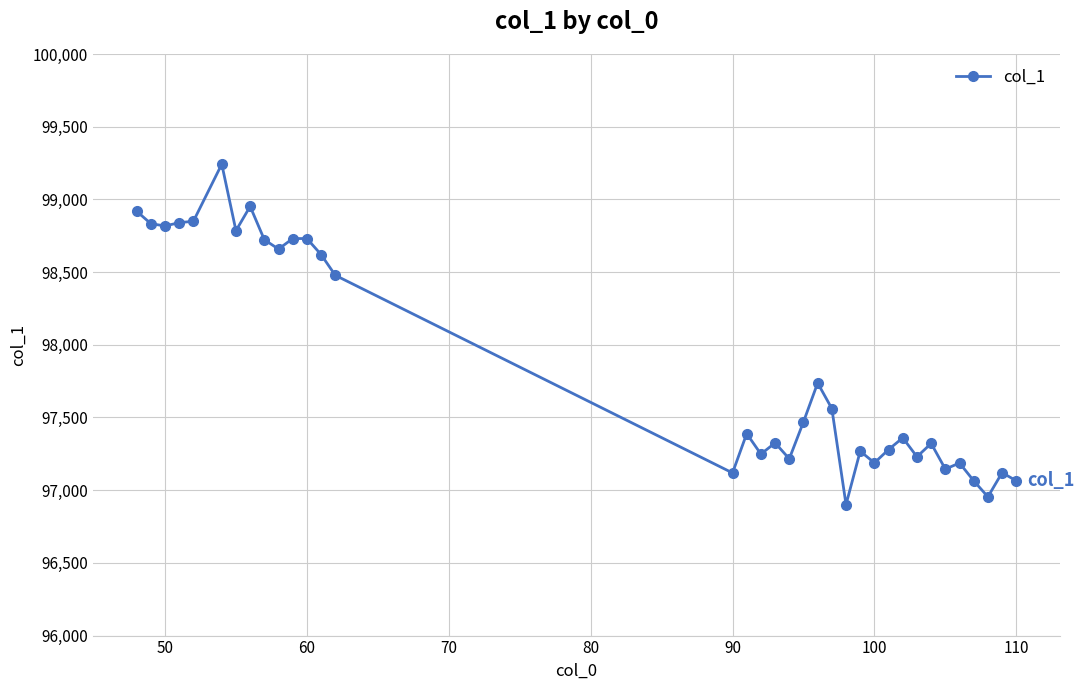

What is the minimum value shown in the chart?

96901.0